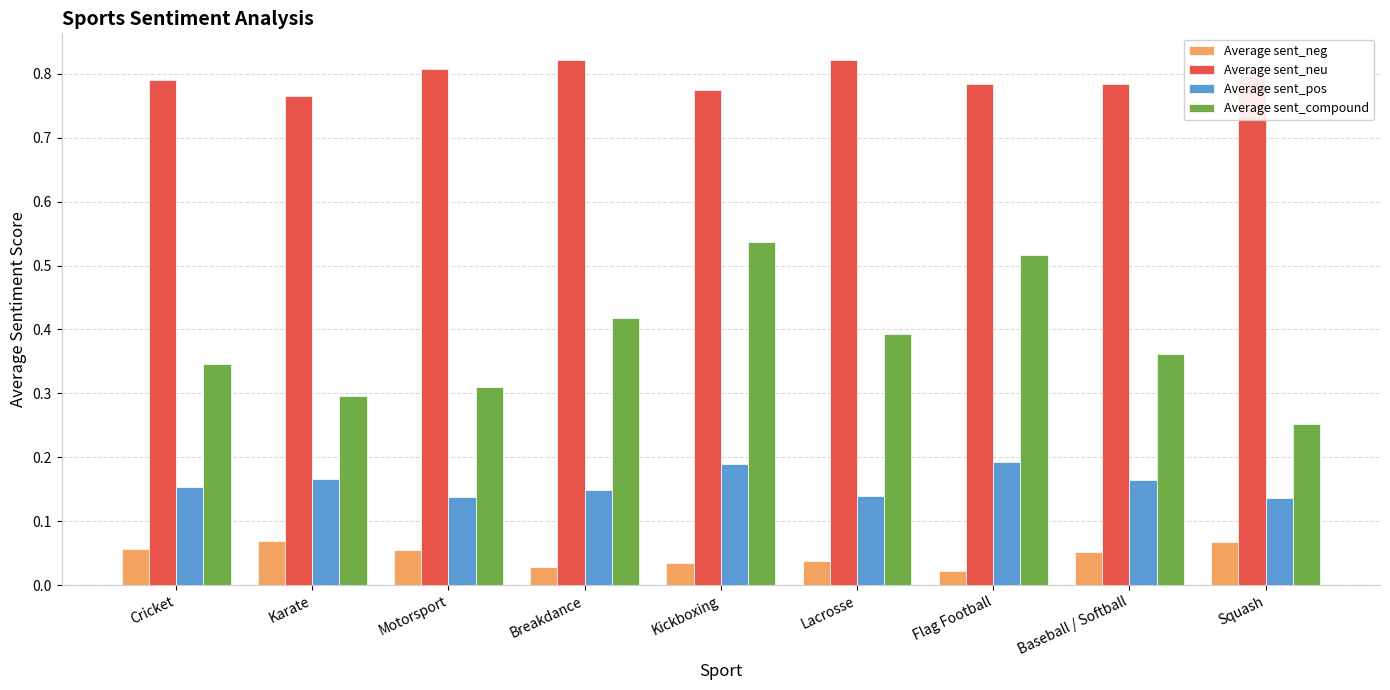

At how many categories does at least one series exceed 0?

9